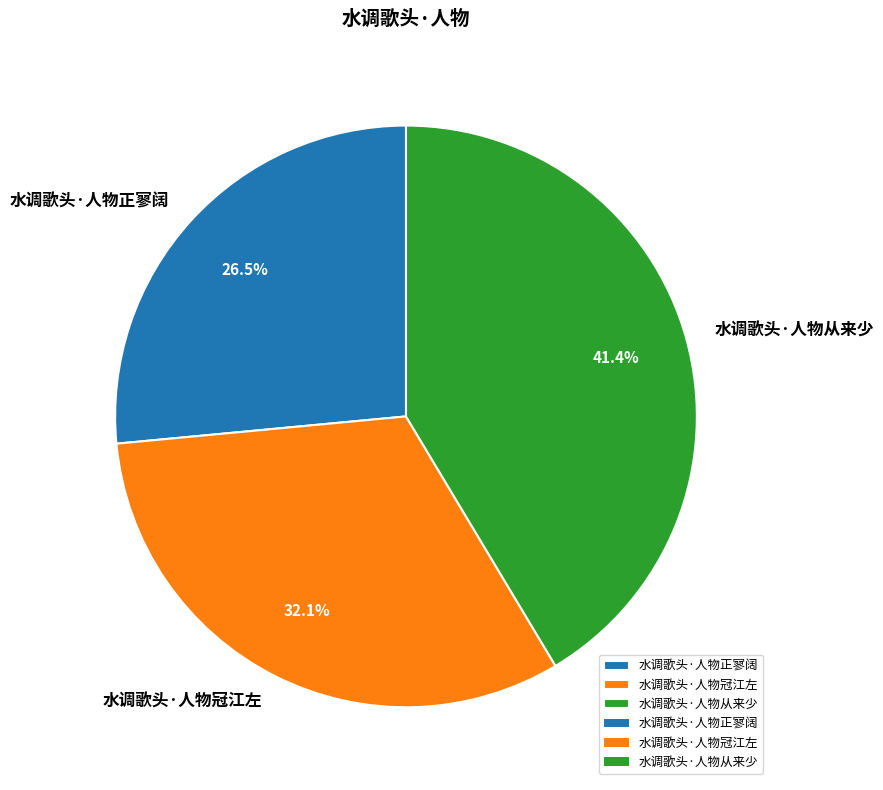

Which slice is the smallest?

水调歌头·人物正寥阔